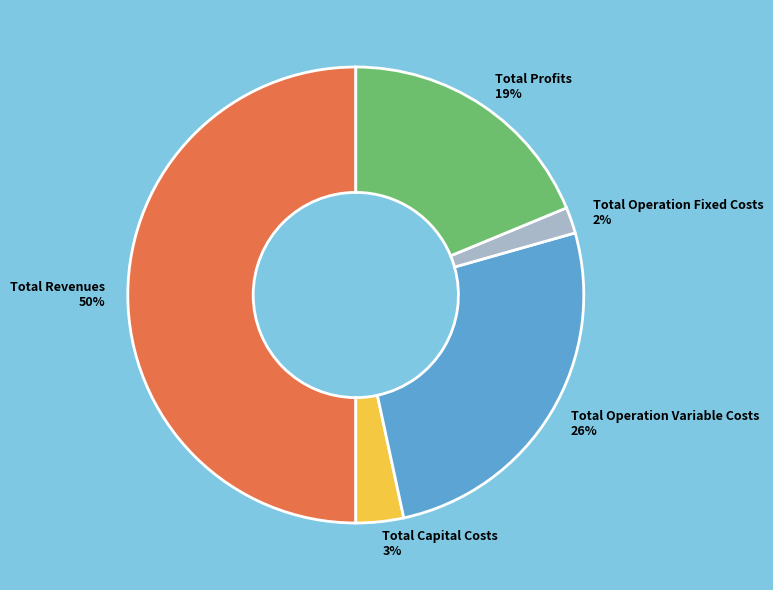

Which category accounts for the majority?

Total Revenues